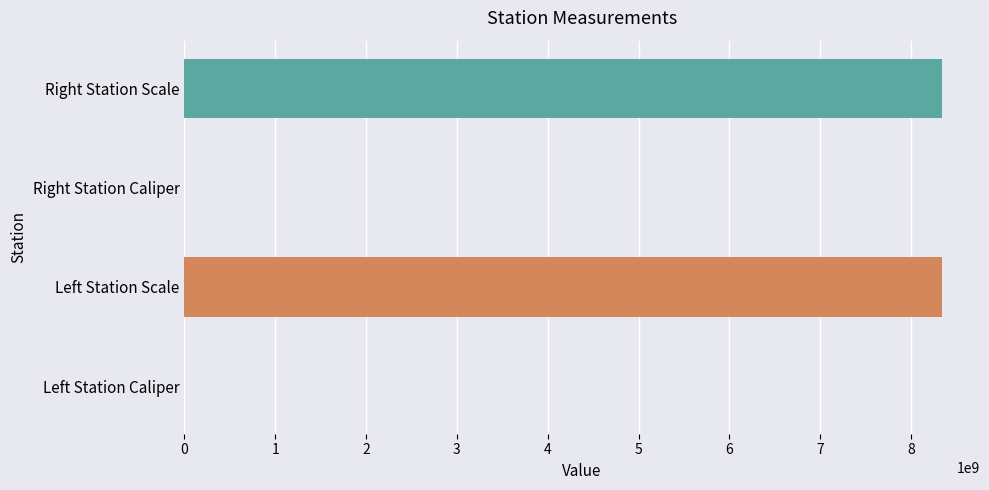

Approximately how many times larger is the value at Right Station Scale compared to Left Station Caliper?

73202.5